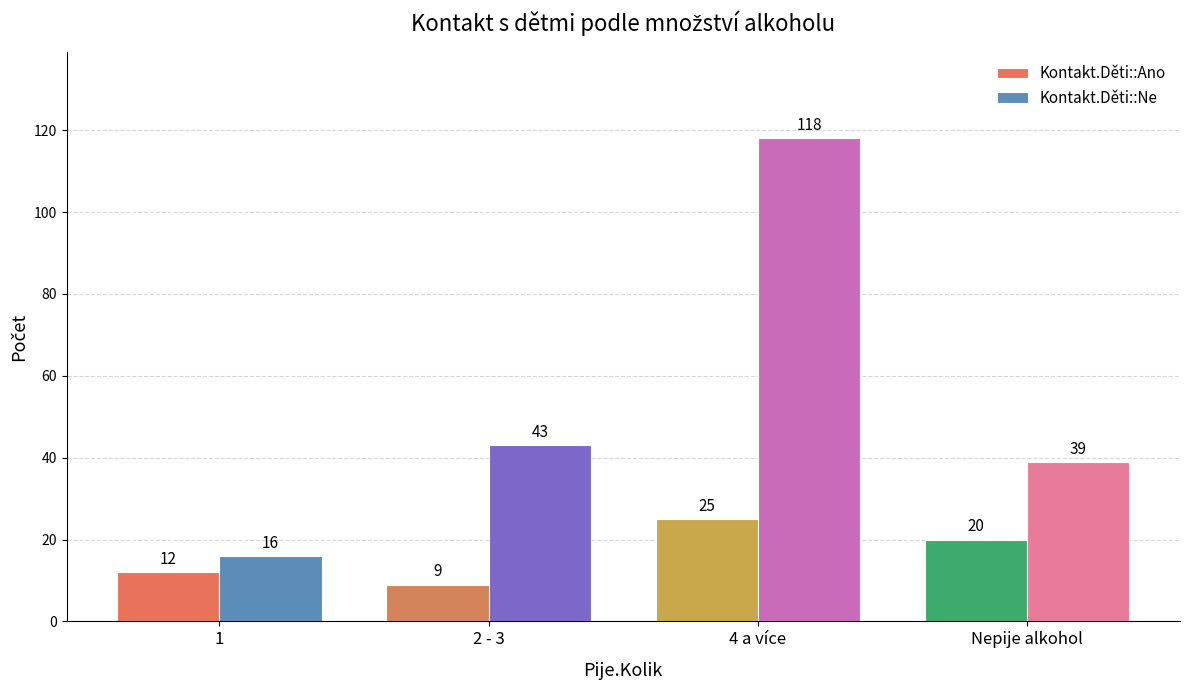

What is the value of the Kontakt.Děti::Ano bar at the 1st from the left?

12